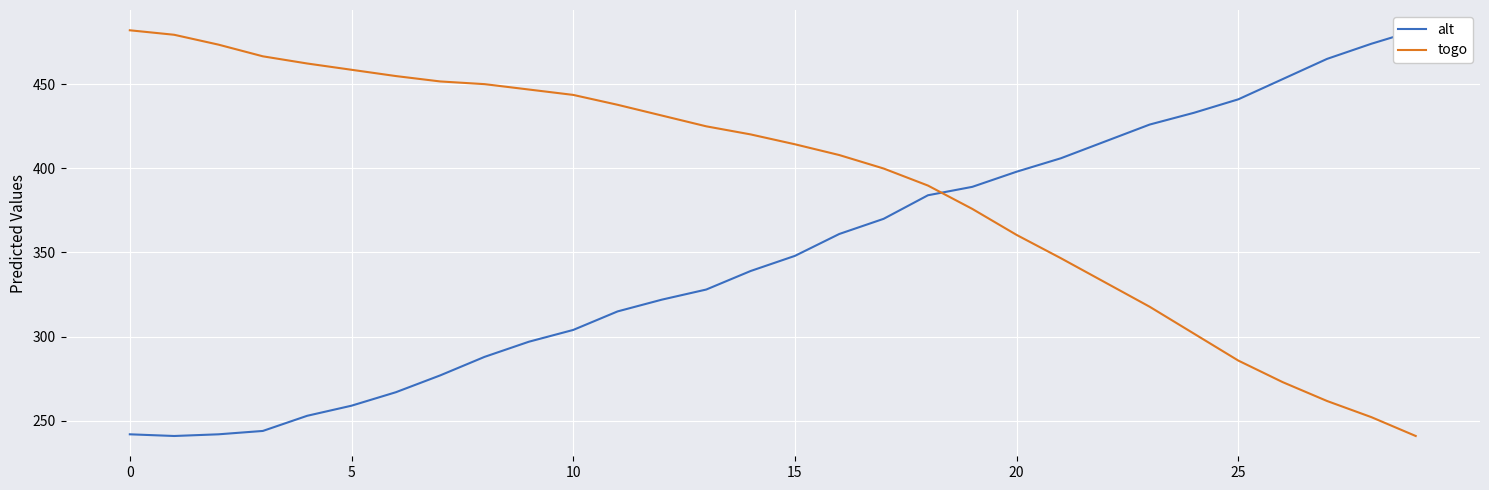

Which series changed the most between 11 and 27?

togo